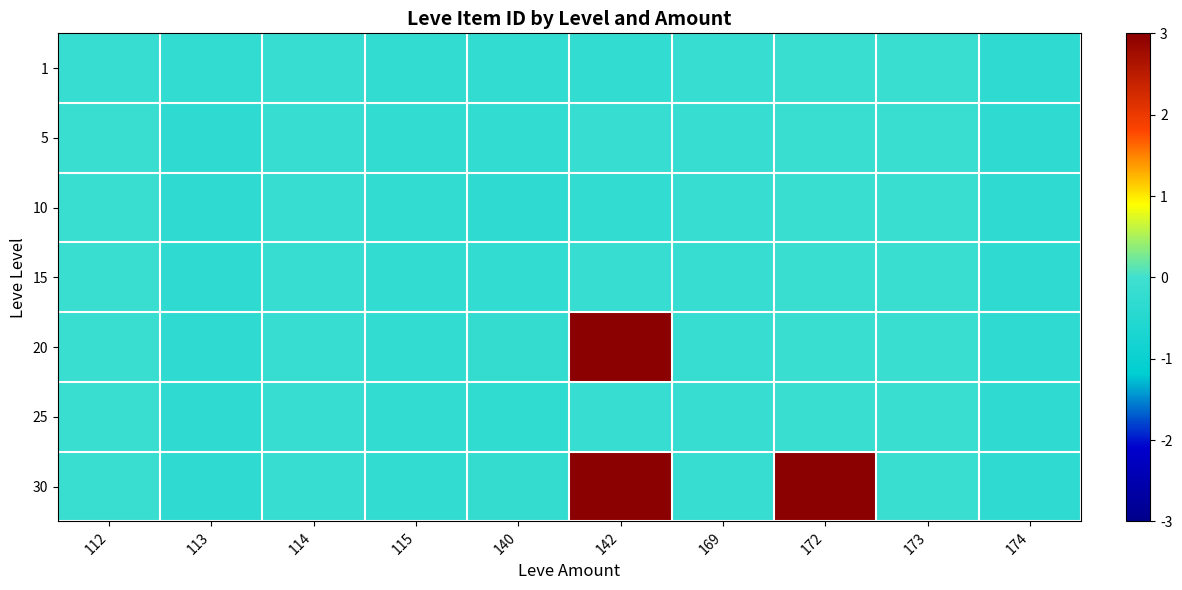

What is the greatest value displayed?

3.0